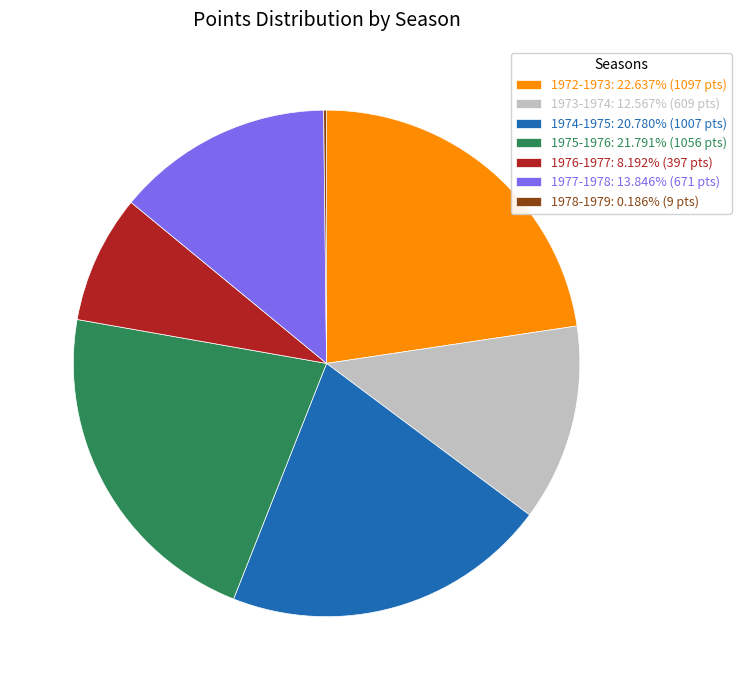

What is the ratio of the value at 1976-1977: 8.192% (397 pts) to the value at 1977-1978: 13.846% (671 pts)?

0.6